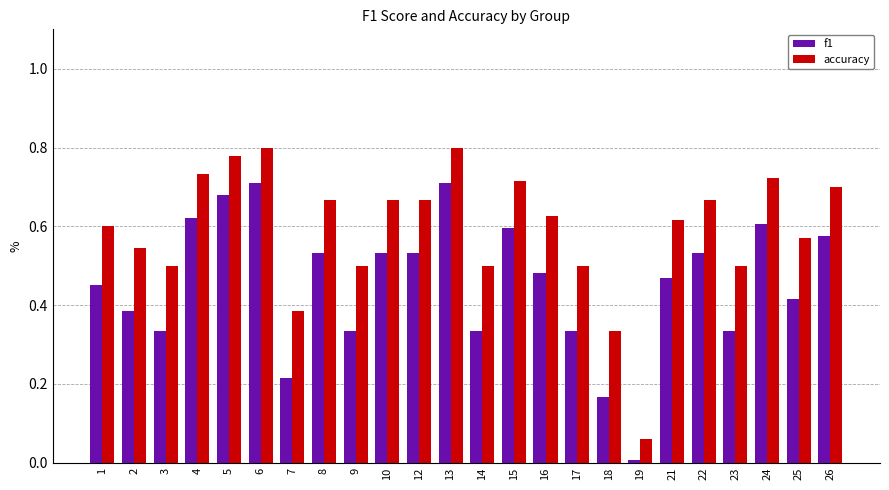

Which series changed the most between 12 and 17?

f1